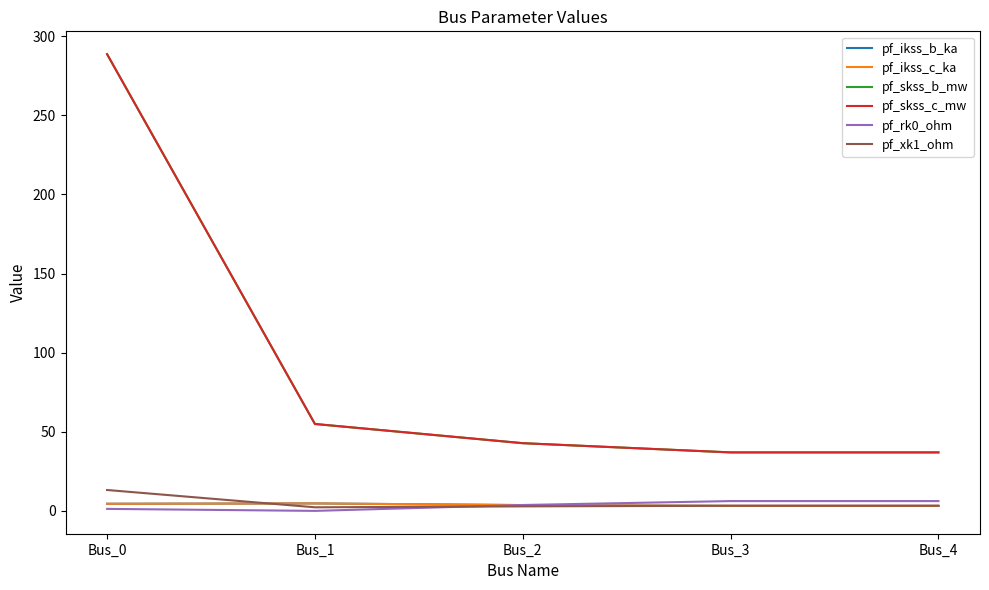

What is the value of the pf_xk1_ohm point at the 3rd from the left?

2.9